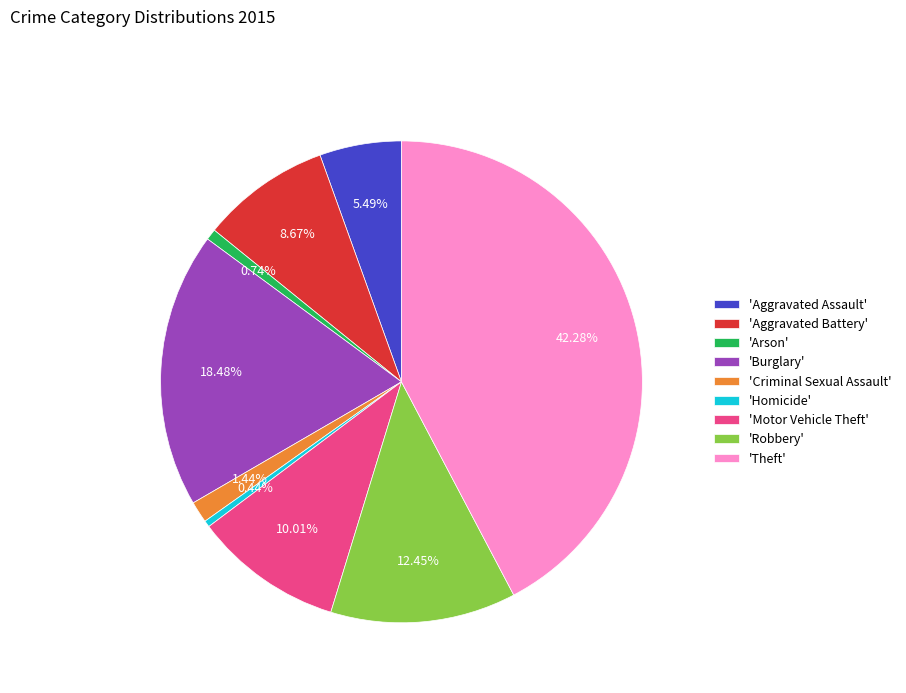

Which category has the biggest portion of the pie?

'Theft'